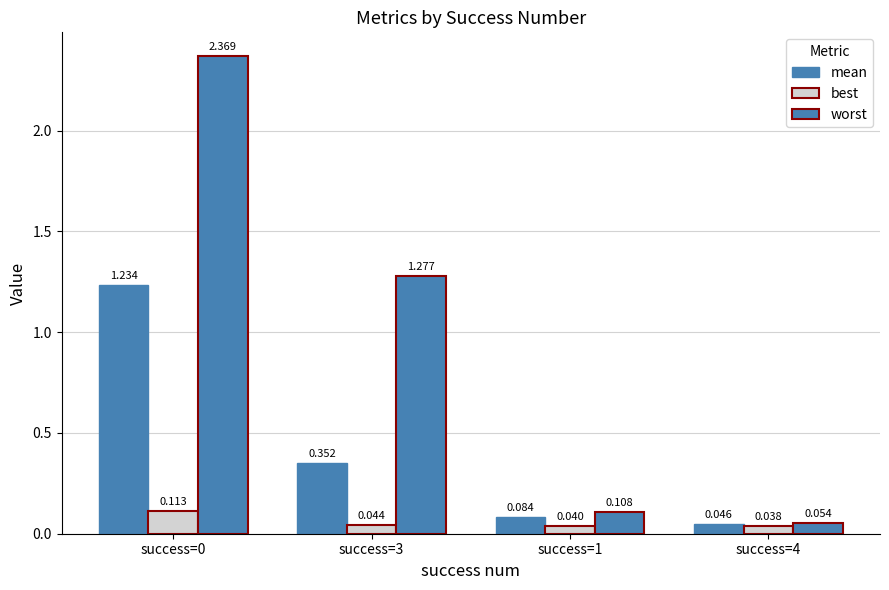

Reading left to right, extract all data points from this chart.

mean: success=0=1.2	success=3=0.4	success=1=0.1	success=4=0.0
best: success=0=0.1	success=3=0.0	success=1=0.0	success=4=0.0
worst: success=0=2.4	success=3=1.3	success=1=0.1	success=4=0.1